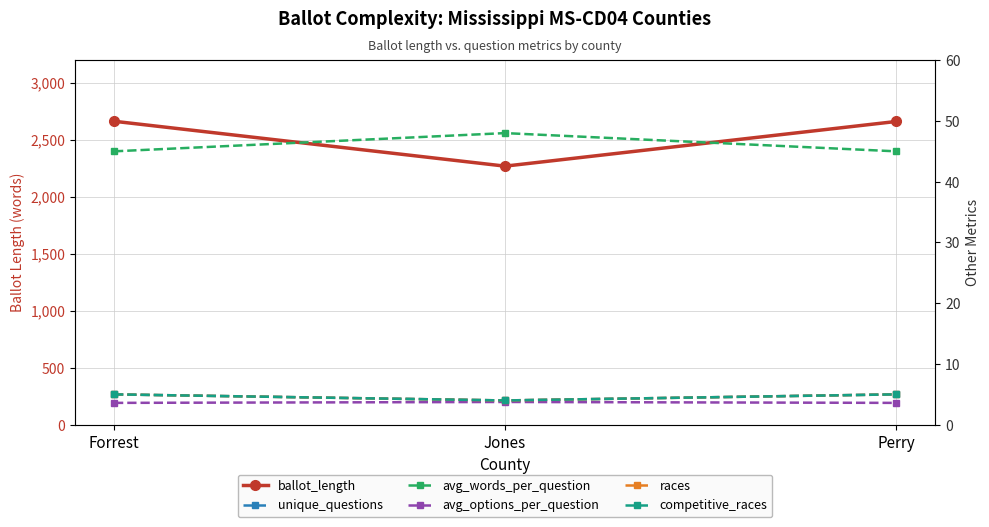

Is it true that avg_words_per_question equals 71.1 at Perry?

False